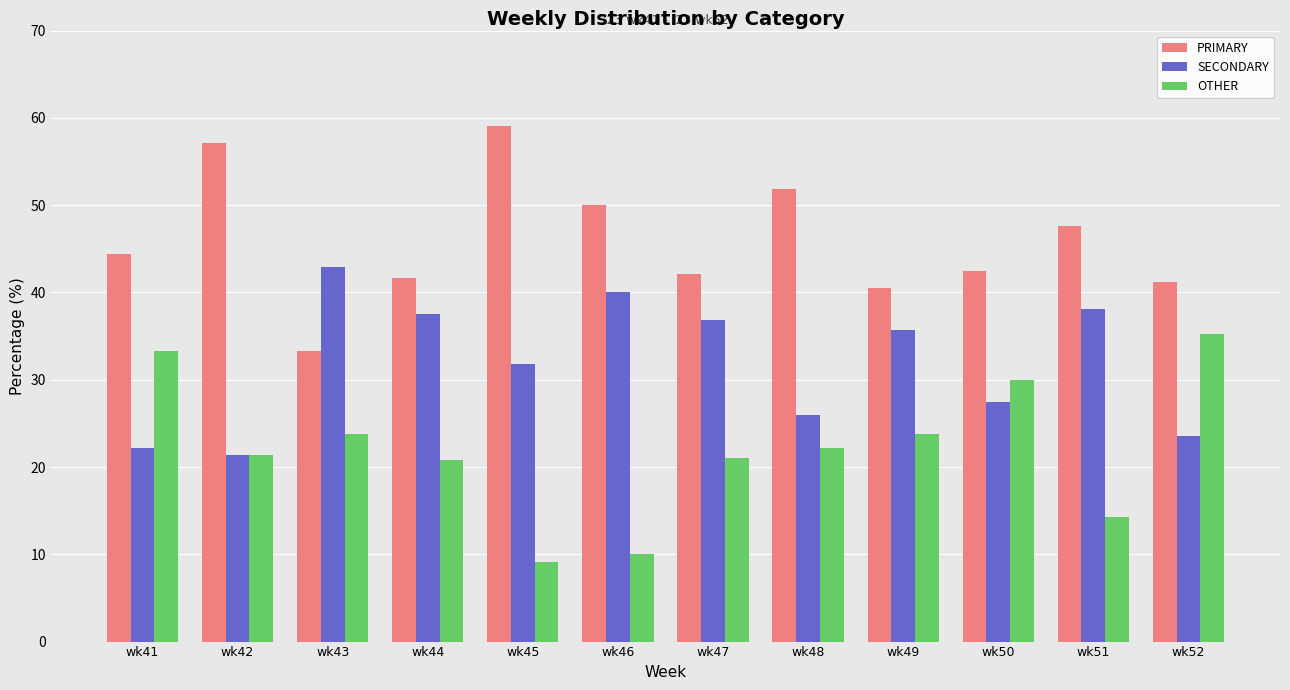

What is the total value across all series at wk43?

100.0